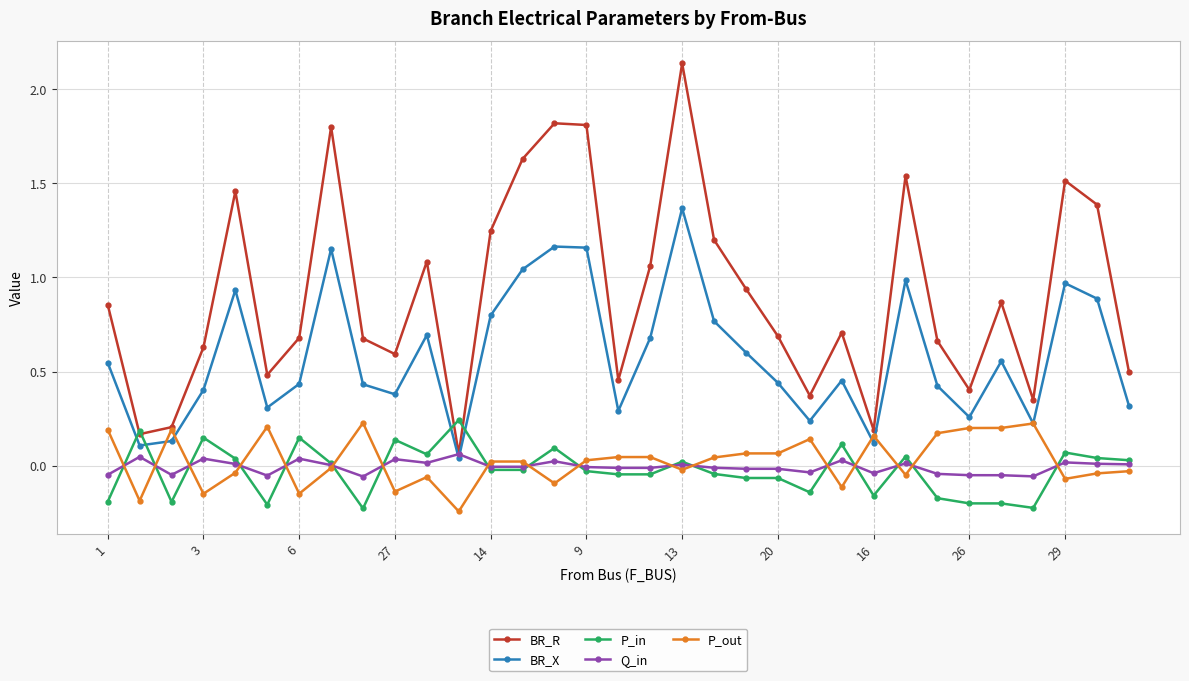

True or false: BR_X has more than 0 interior local peaks.

True